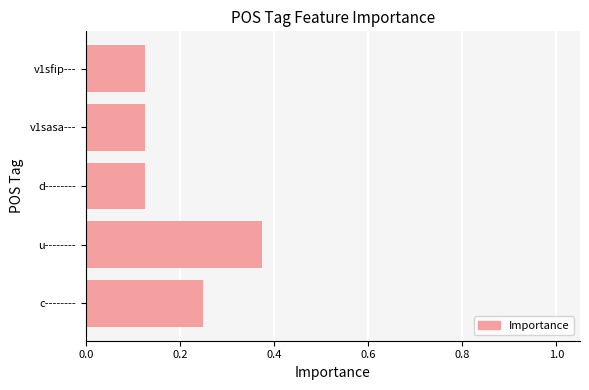

Count the values in the range 0 to 1.

5